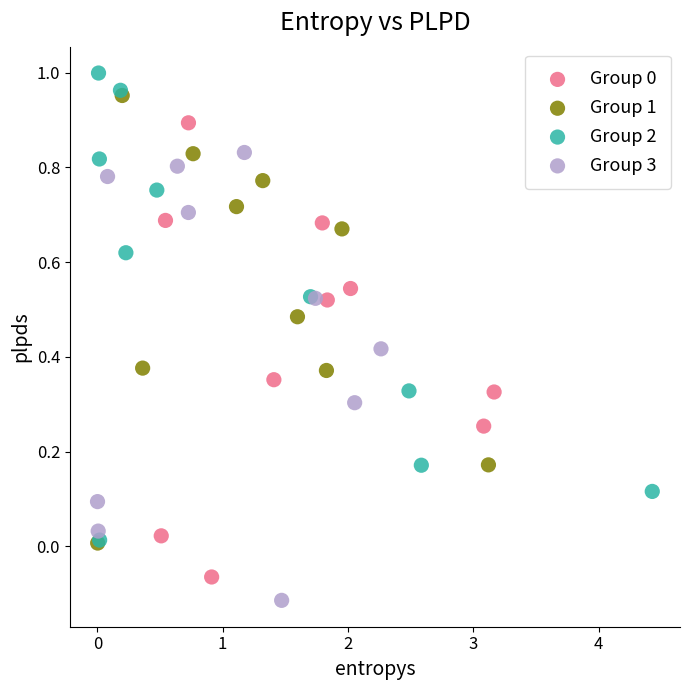

Which series contains the lowest Y value?

Group 3